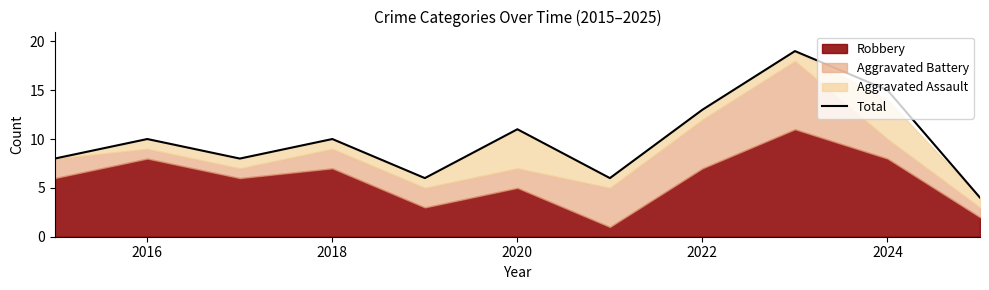

What is the minimum value shown in the chart?

4